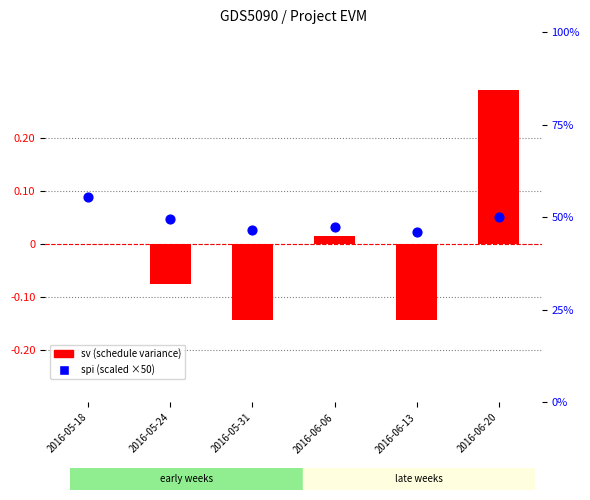

Which series contains the highest Y value?

spi (scaled)